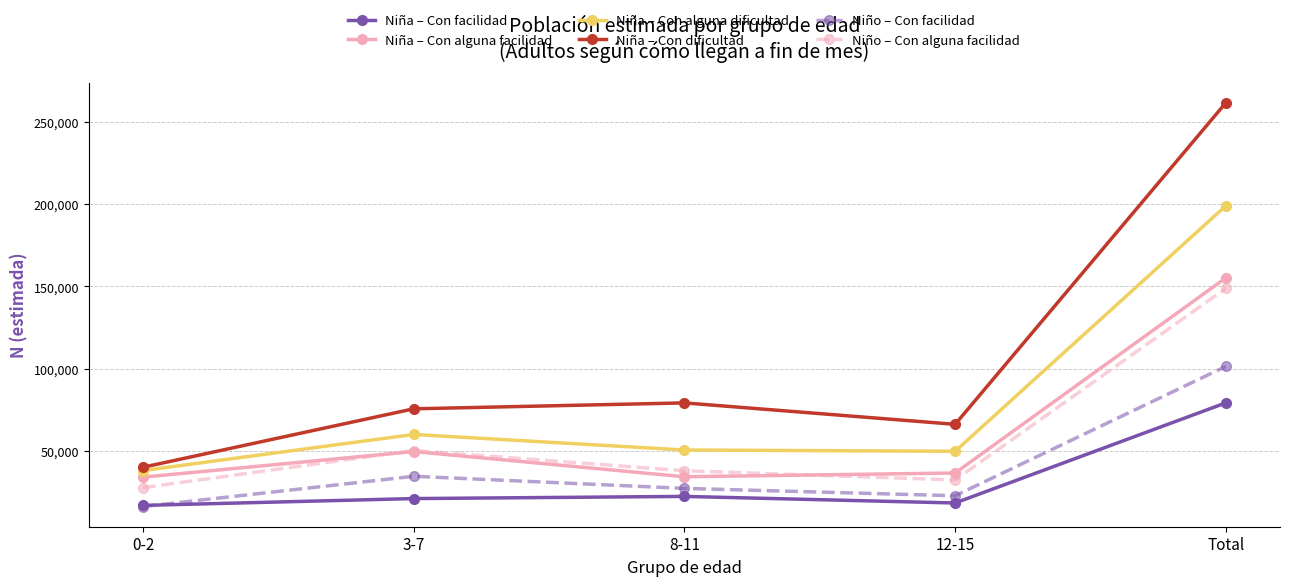

What is the difference between the second highest and minimum values in the Niño – Con alguna facilidad series?

22576